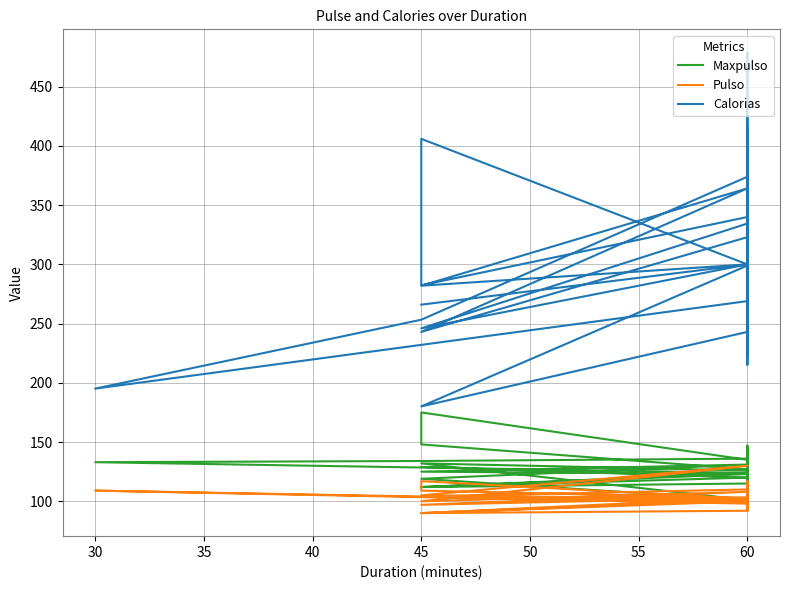

Is this an area chart (filled region under the line)?

No